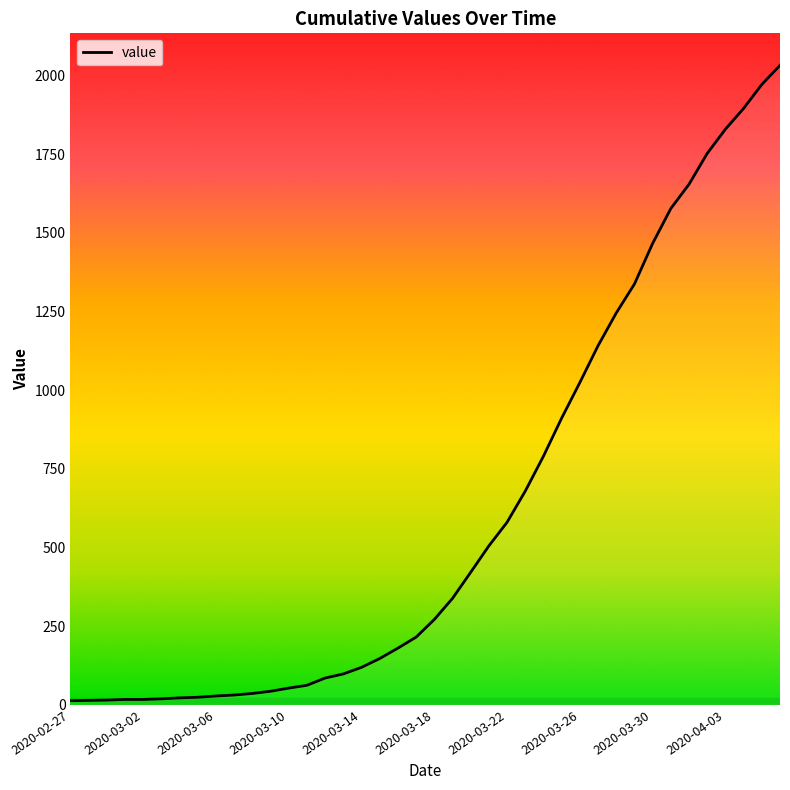

What is the average value?

616